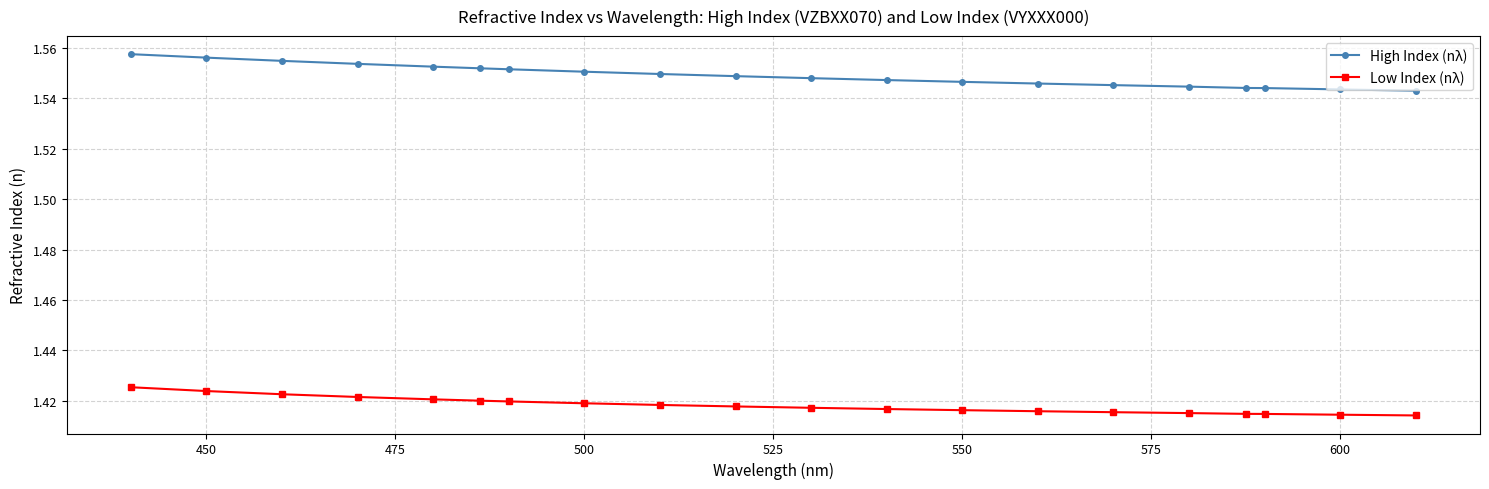

What is the sum of all Low Index (nλ) values?

28.4